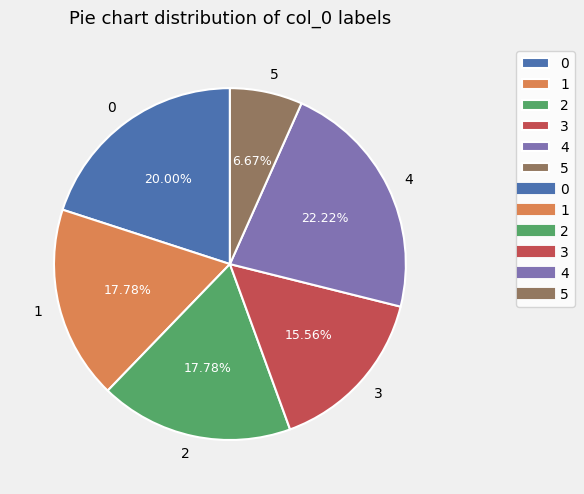

Between 5 and 3, which is larger?

3